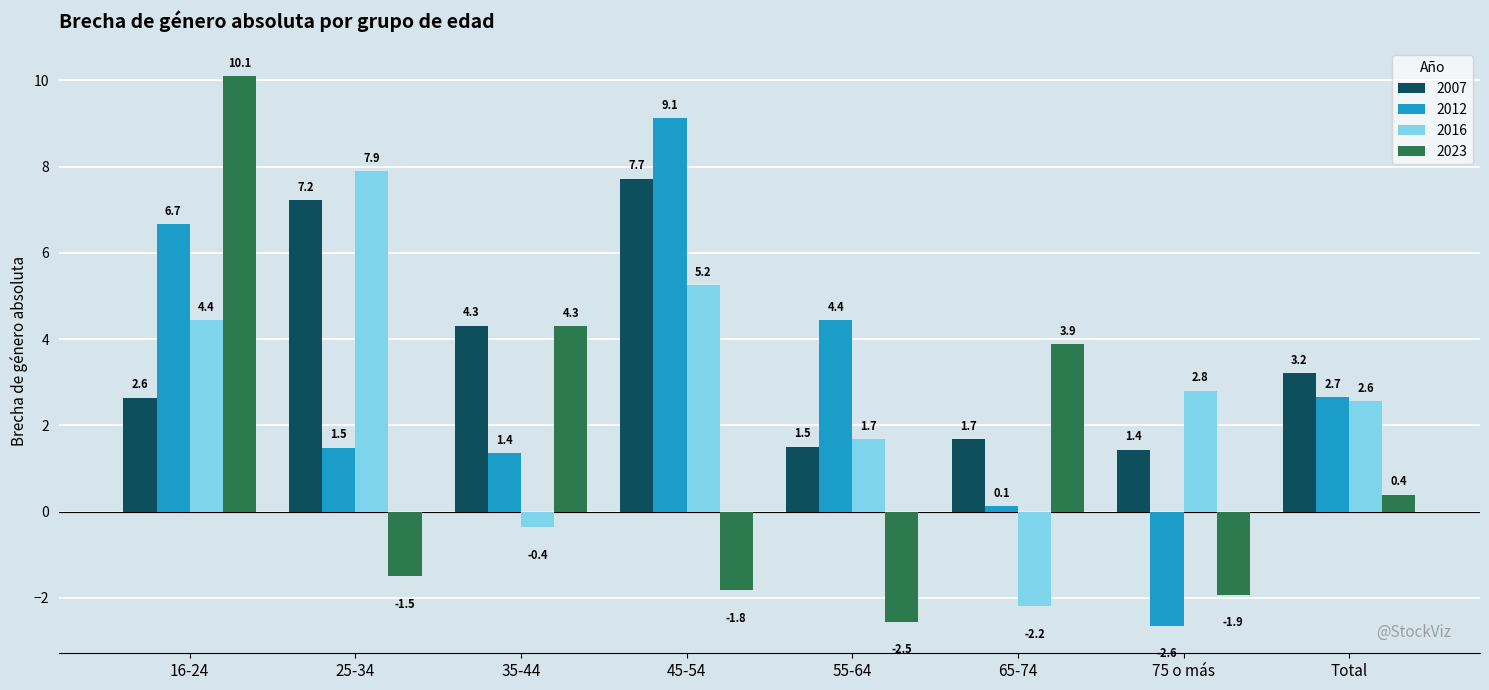

How many groups of bars are there?

8